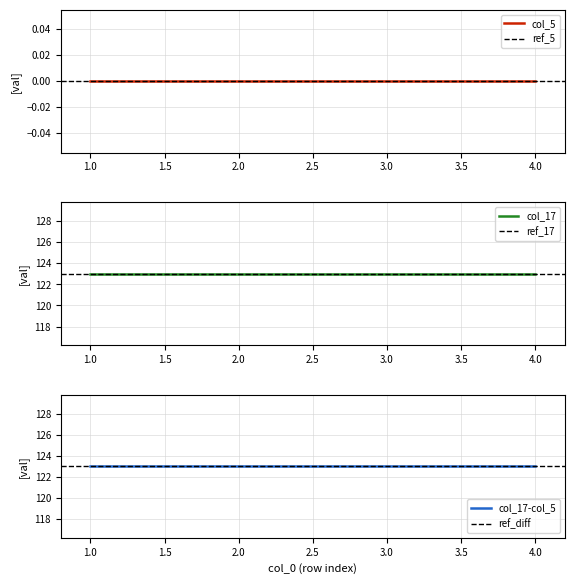

True or false: col_17 and col_5 intersect in this chart.

False